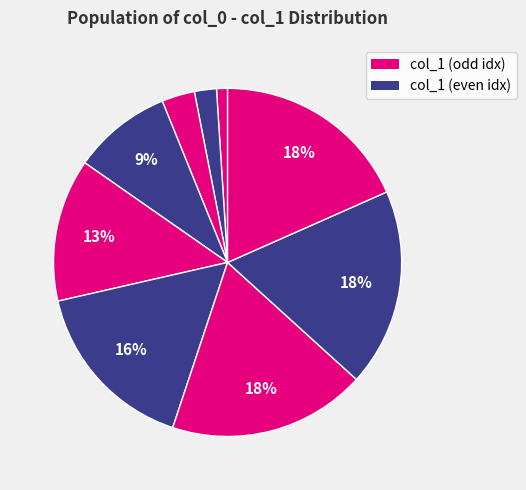

How many slices are in this pie chart?

9